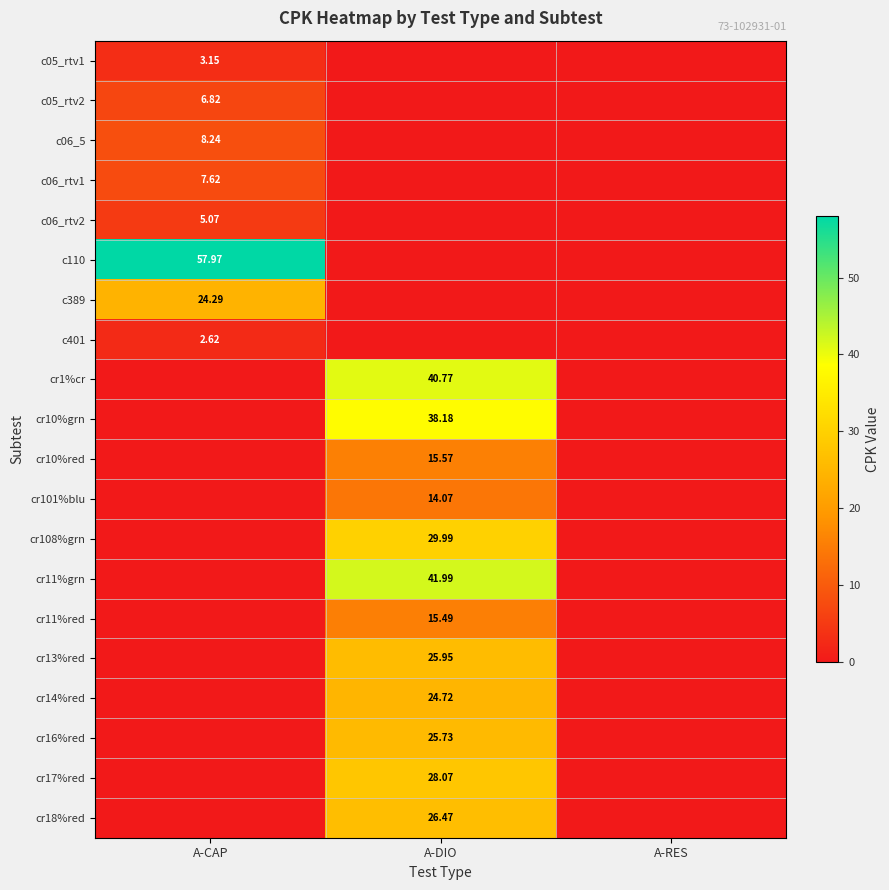

Is it true that cr10%red equals 15.6 at A-DIO?

True